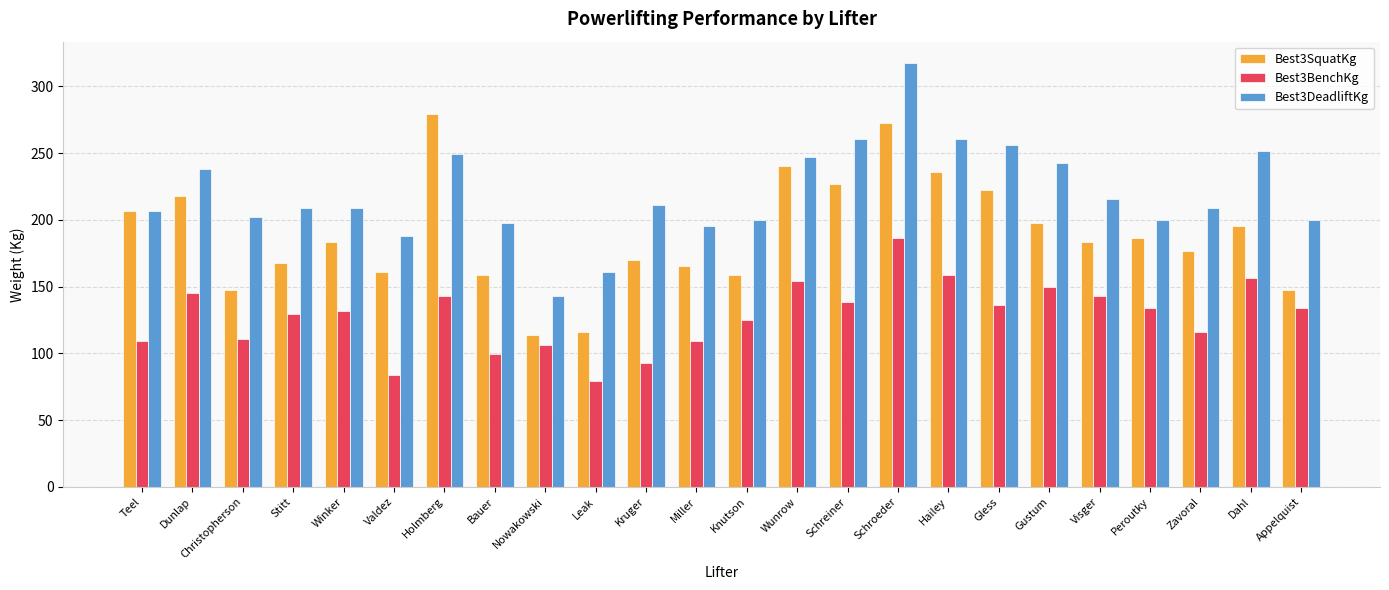

What is the greatest value displayed?

317.5